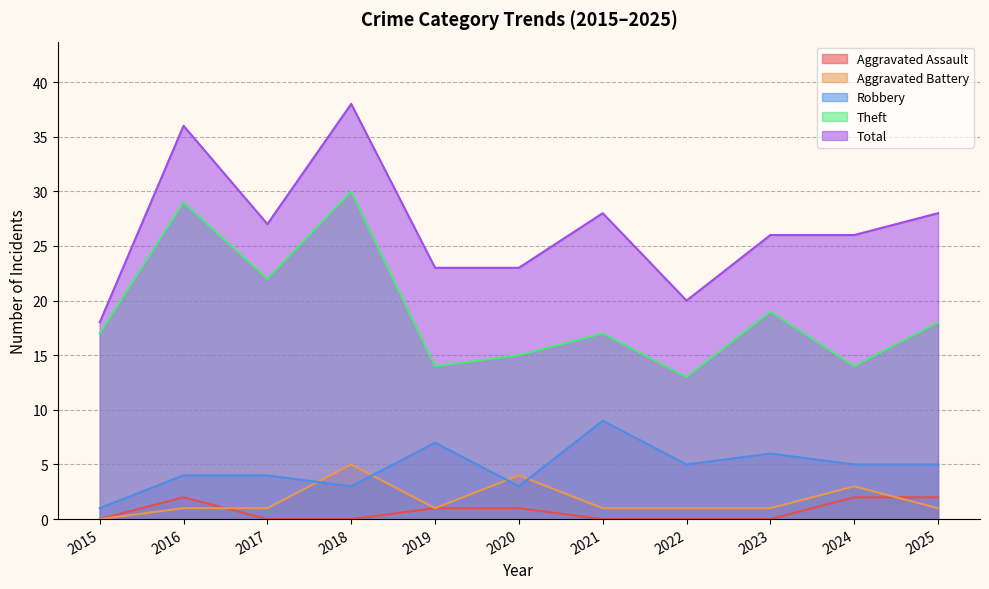

True or false: Theft has a value of 5 at 2019.

False